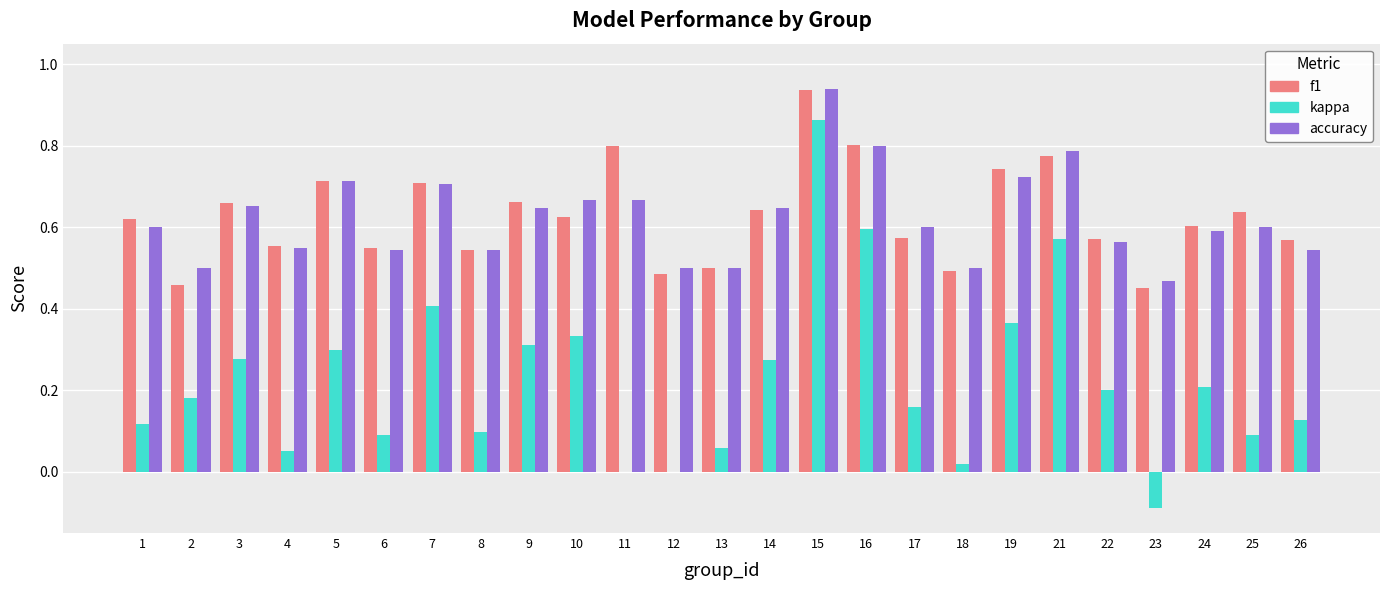

Which category has the highest value in the accuracy series?

15